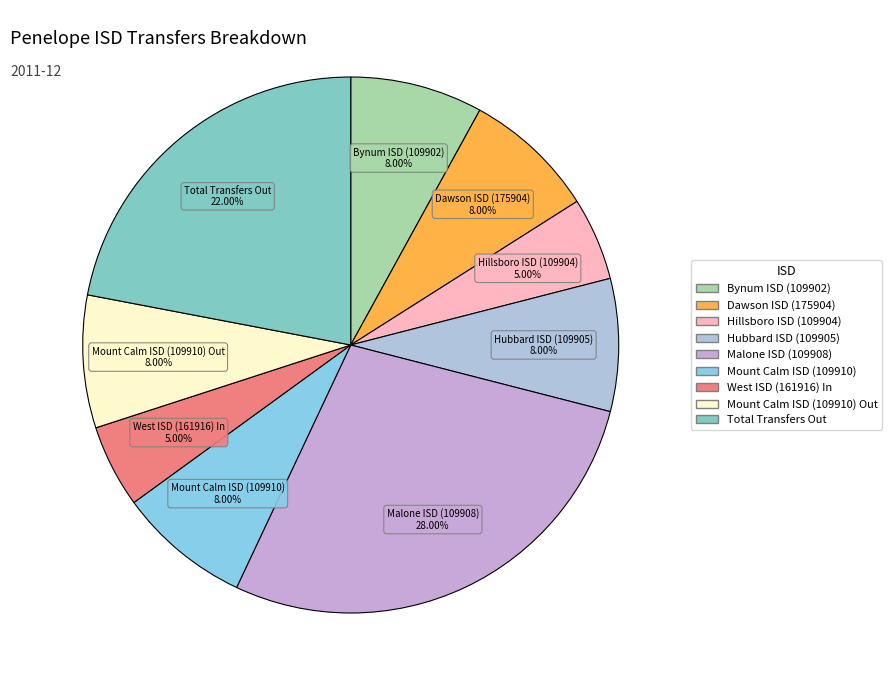

How many slices are in this pie chart?

9